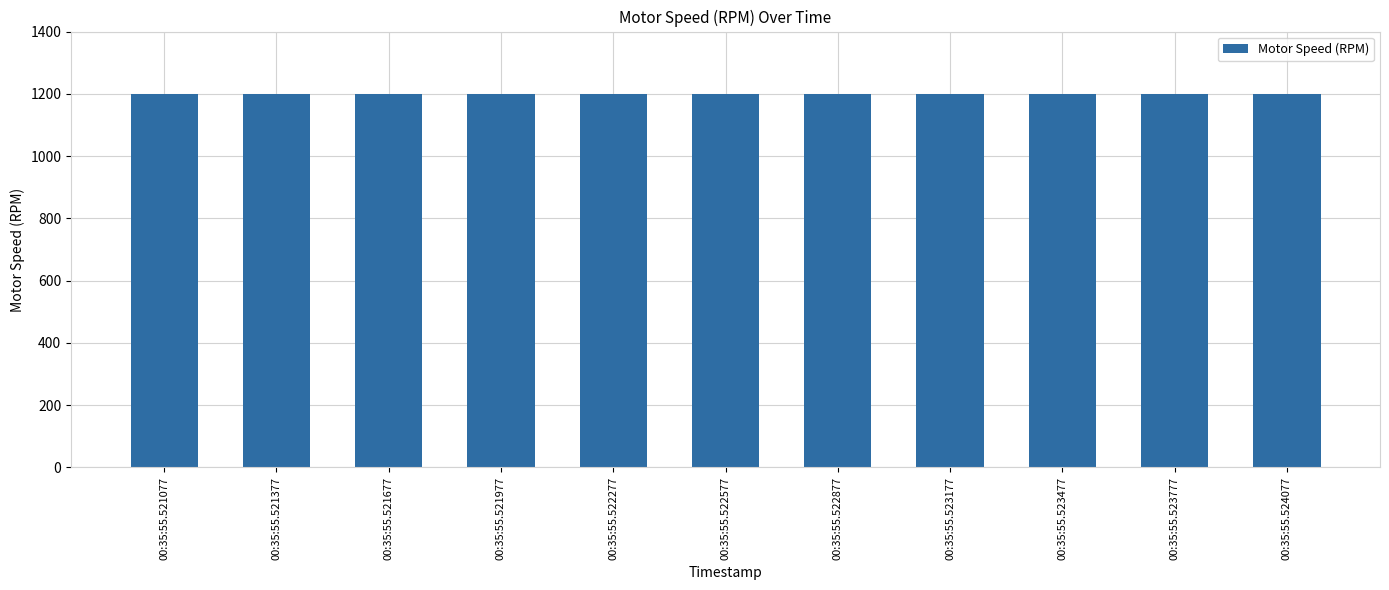

True or false: the data shows 1199 at 00:35:55.523177.

True